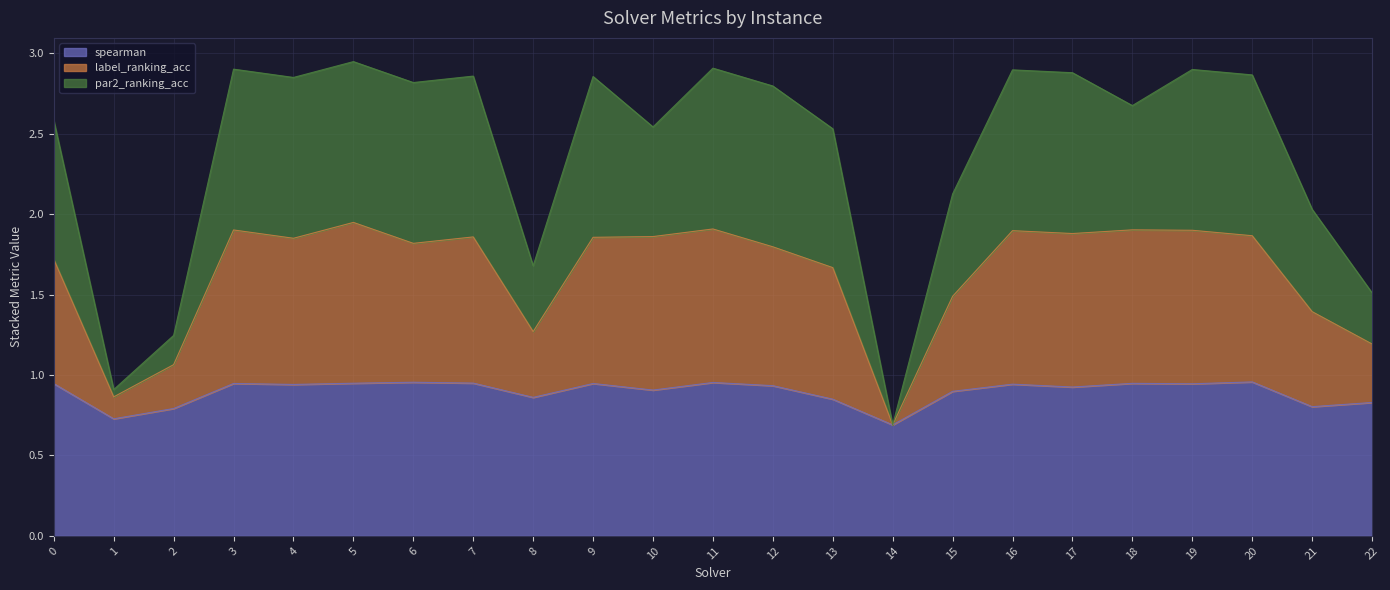

Is it true that label_ranking_acc equals 1.0 at 14?

False